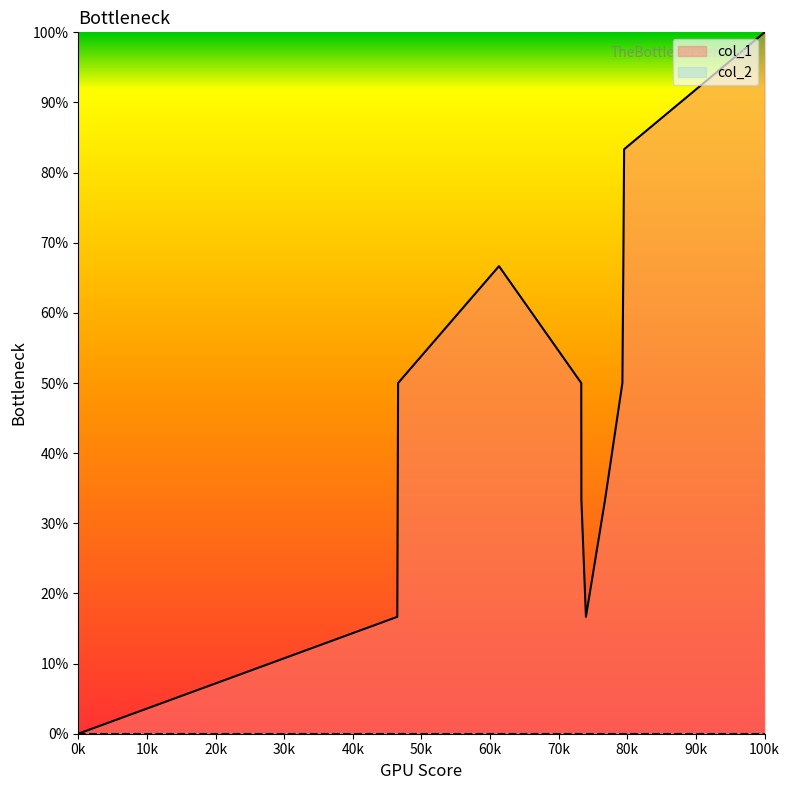

How many interior local peaks (higher than both neighbors) does the data have?

1